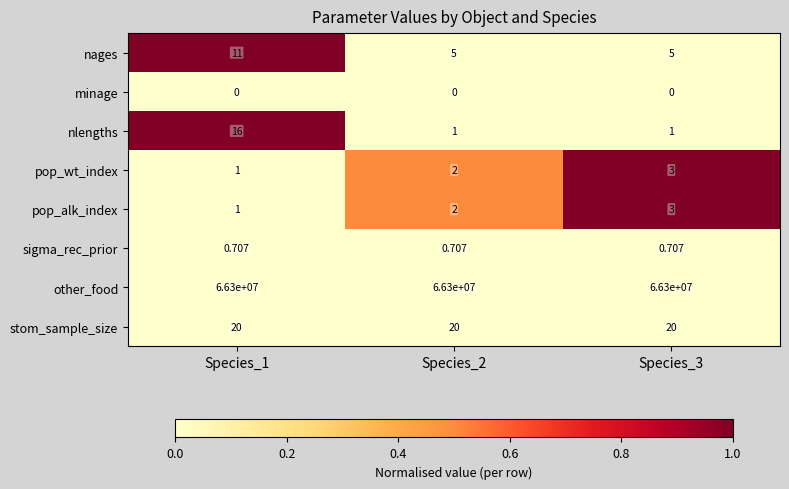

Which series changed the most between Species_1 and Species_3?

nlengths